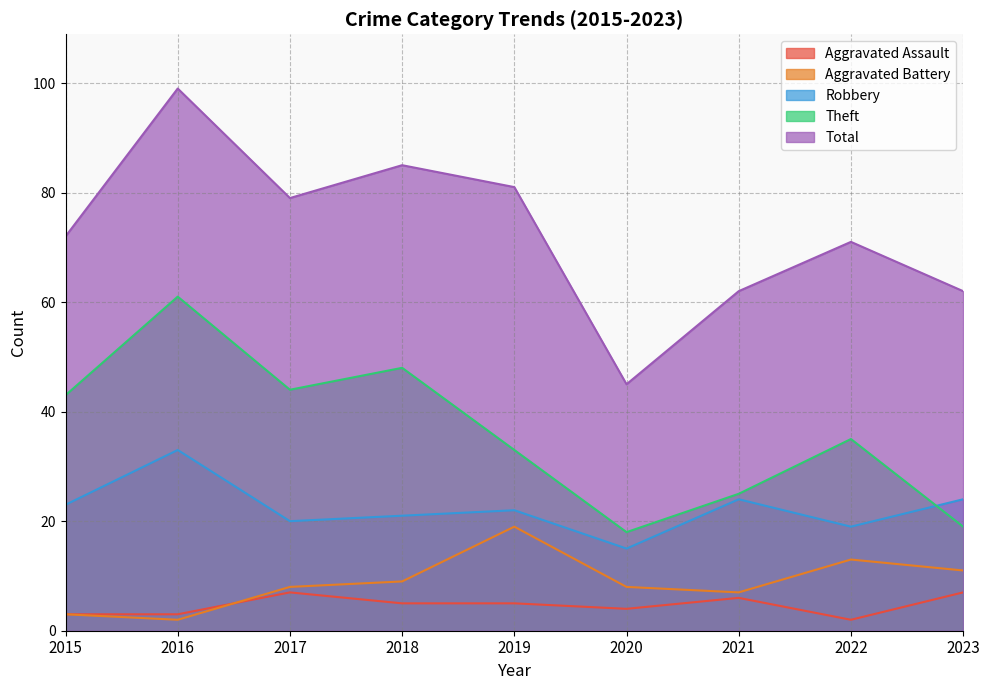

True or false: Aggravated Assault has a value of 3 at 2015.

True